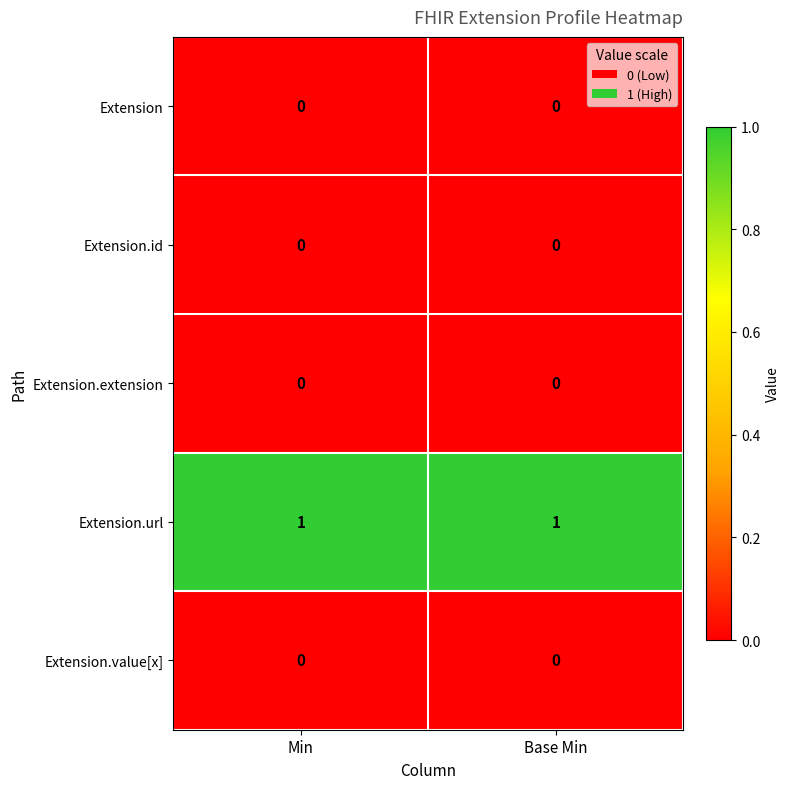

The Extension.value[x] series shows 0 at Base Min. True or false?

True